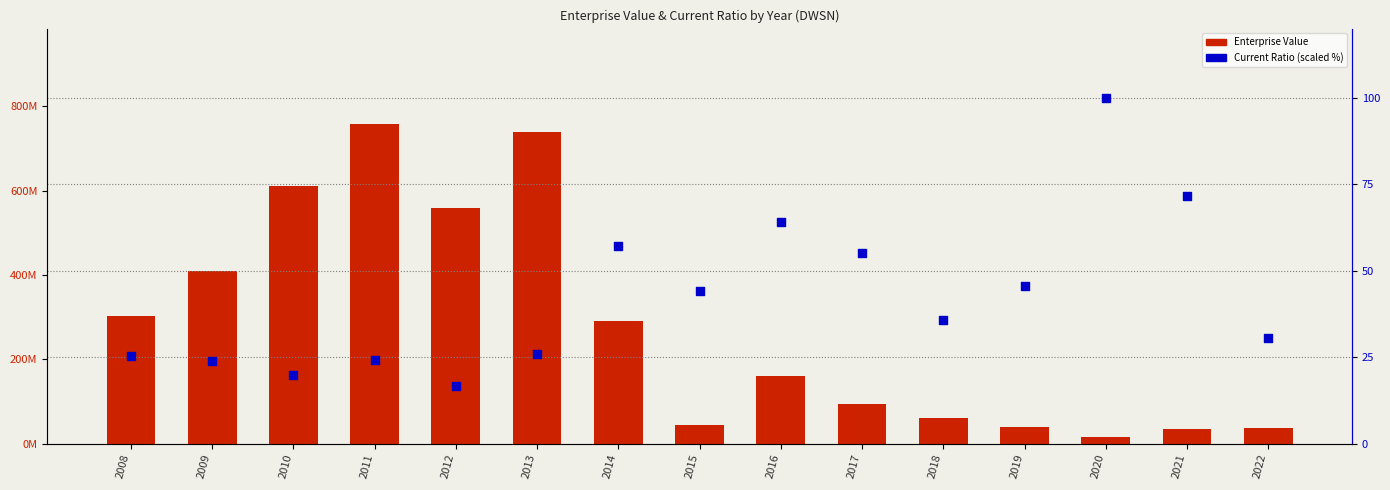

At how many categories does at least one series exceed 167580038?

7